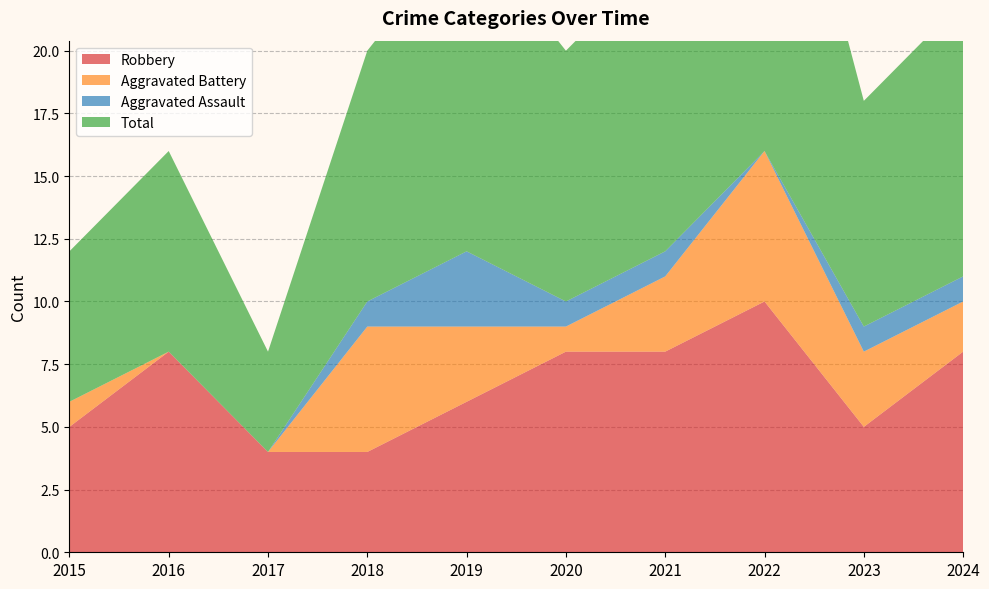

Reading left to right, what are all the values shown in this chart?

Robbery: 2015=5	2016=8	2017=4	2018=4	2019=6	2020=8	2021=8	2022=10	2023=5	2024=8
Aggravated Battery: 2015=1	2016=0	2017=0	2018=5	2019=3	2020=1	2021=3	2022=6	2023=3	2024=2
Aggravated Assault: 2015=0	2016=0	2017=0	2018=1	2019=3	2020=1	2021=1	2022=0	2023=1	2024=1
Total: 2015=6	2016=8	2017=4	2018=10	2019=13	2020=10	2021=12	2022=17	2023=9	2024=11